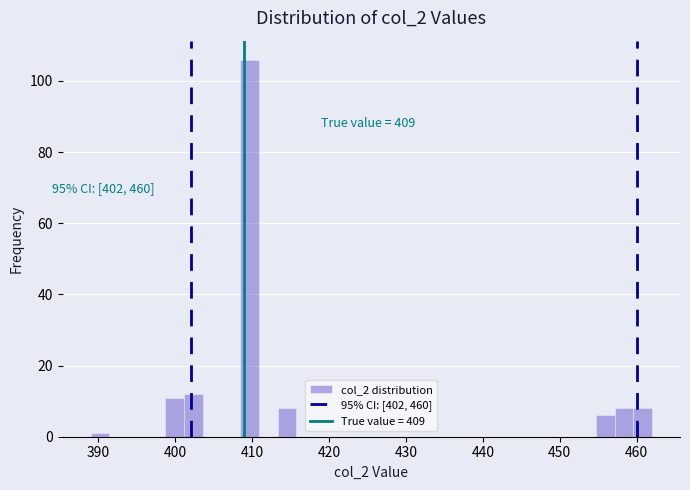

Around what value on the x-axis is the tallest bar? Give the approximate position of its centre, as read against the axis.

410